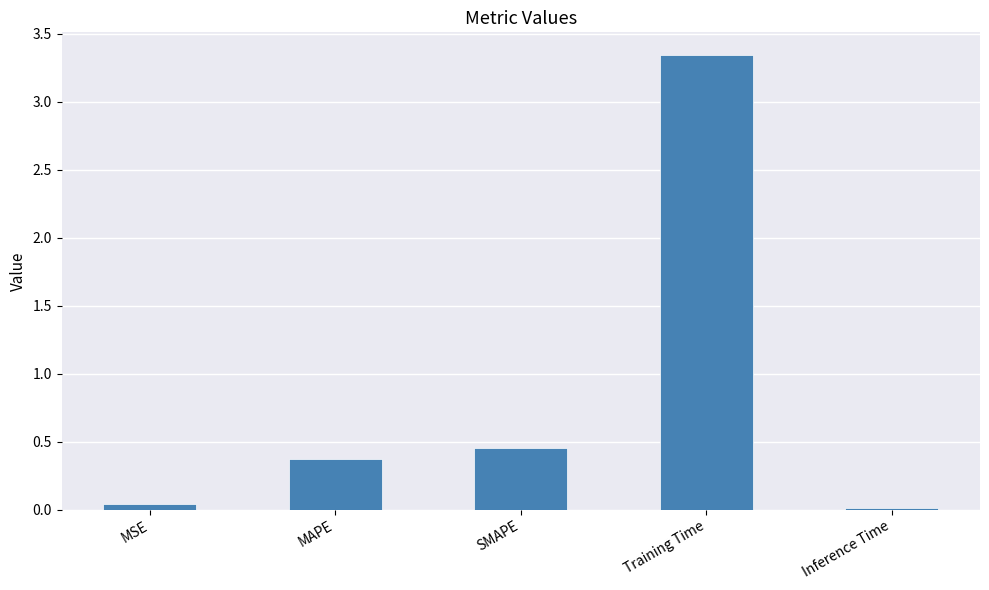

What is the label of the 2nd bar from the left?

MAPE